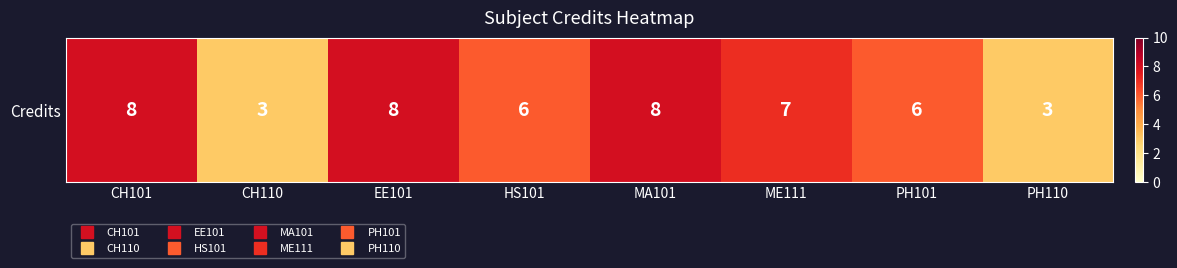

List the labels in order of value, smallest first.

CH110, PH110, HS101, PH101, ME111, CH101, EE101, MA101